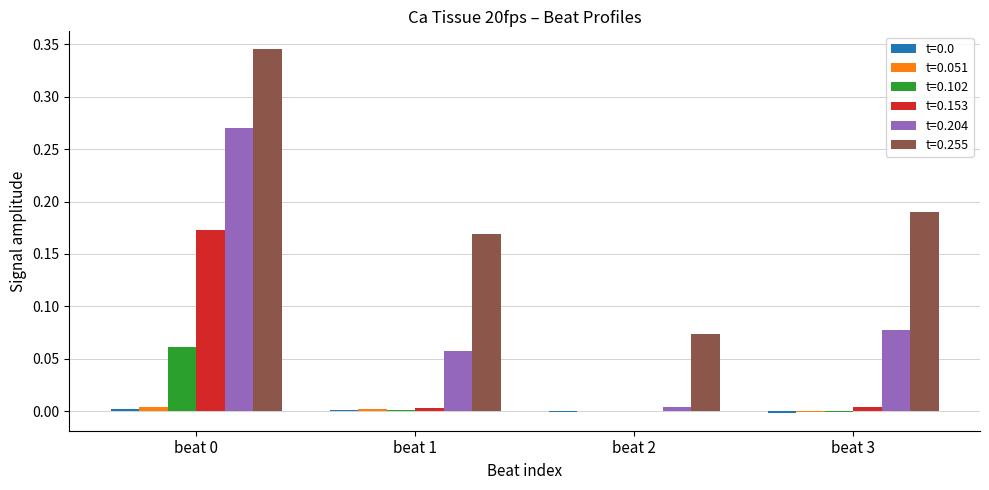

What is the sum of all t=0.204 values?

0.4